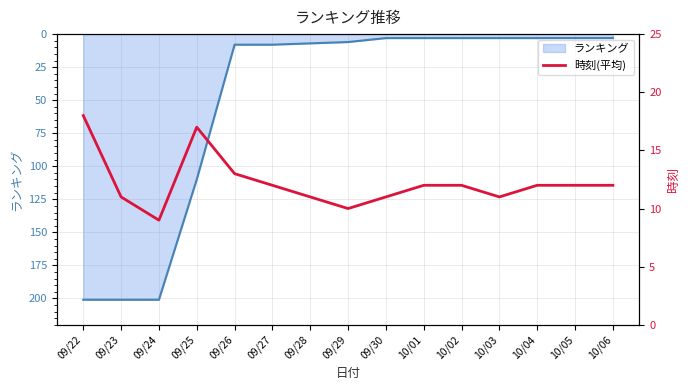

What is the highest value of the ランキング series?

201